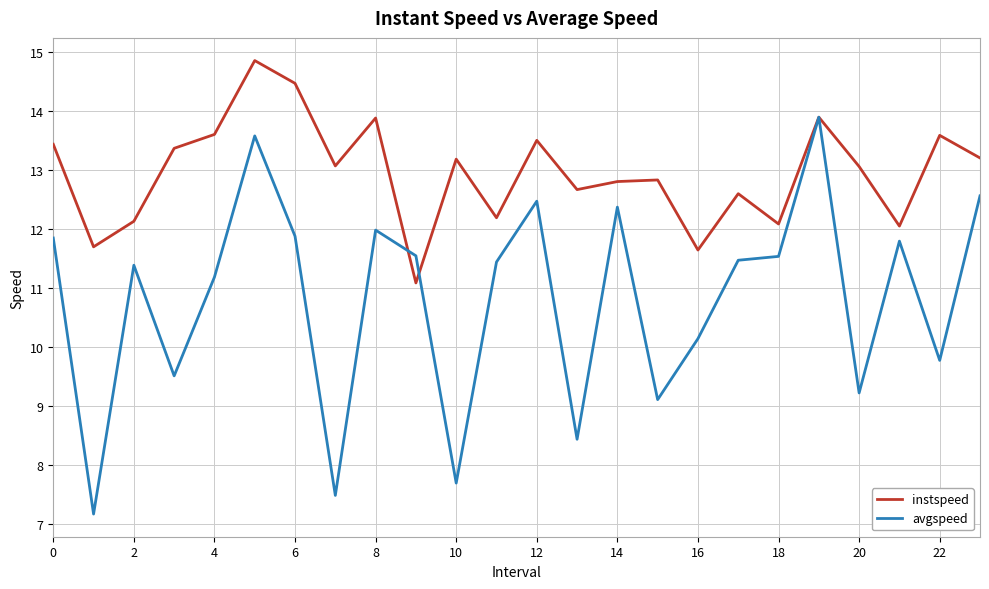

True or false: instspeed has more than 0 points higher than both neighbors.

True